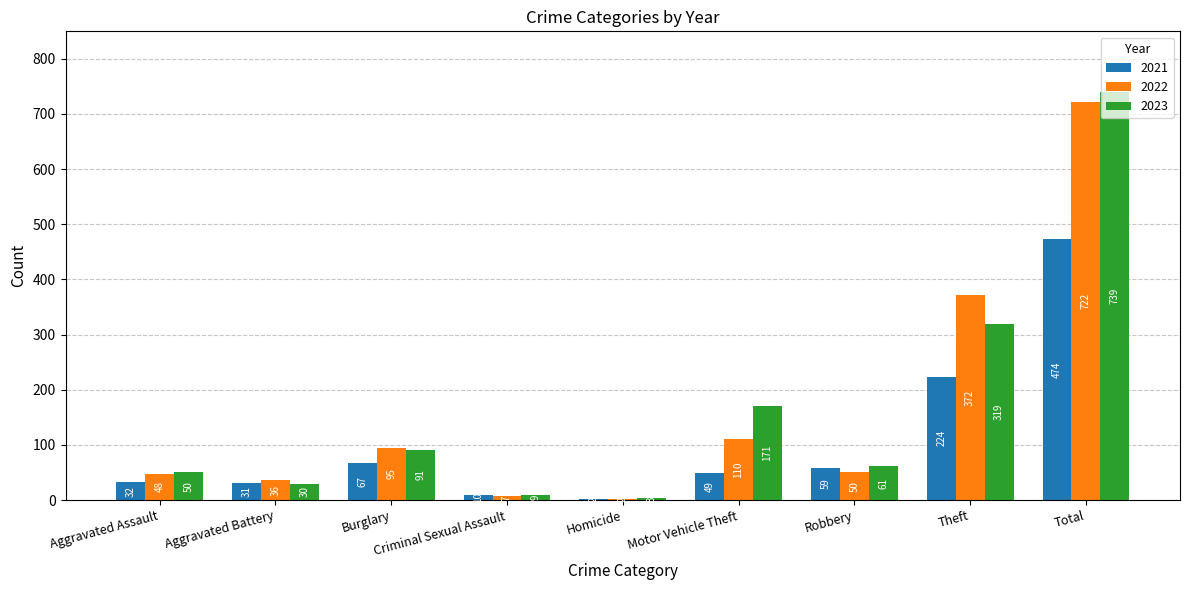

Is the value of 2023 at Aggravated Battery greater than the value of 2021 at Robbery?

No